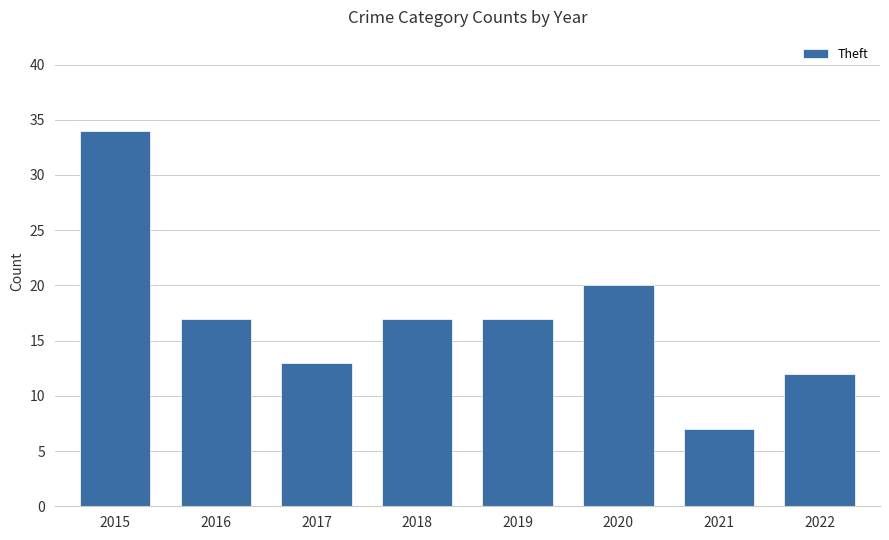

True or false: the data shows 5 at 2017.

False